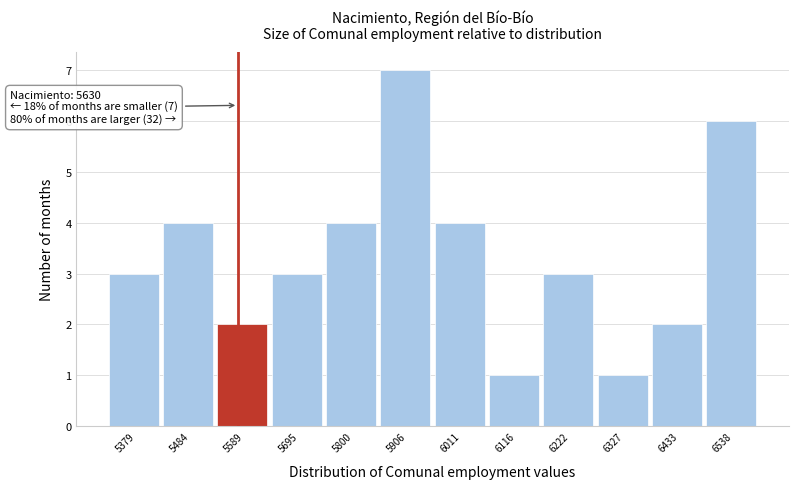

Reading left to right, transcribe all the data shown in this chart.

5379=3	5484=4	5589=2	5695=3	5800=4	5906=7	6011=4	6116=1	6222=3	6327=1	6433=2	6538=6